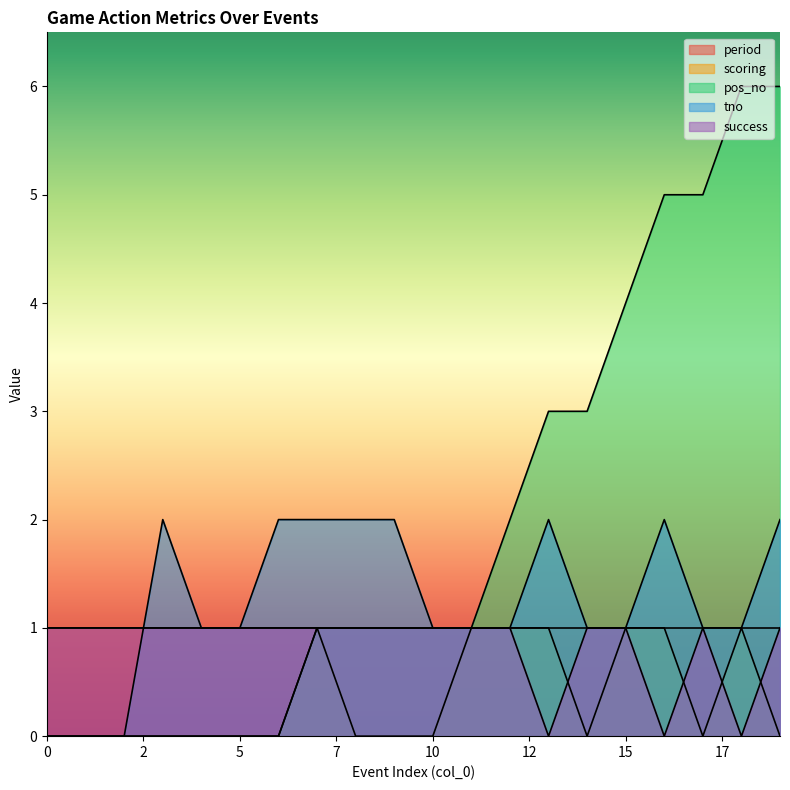

What is the maximum value shown in the chart?

6